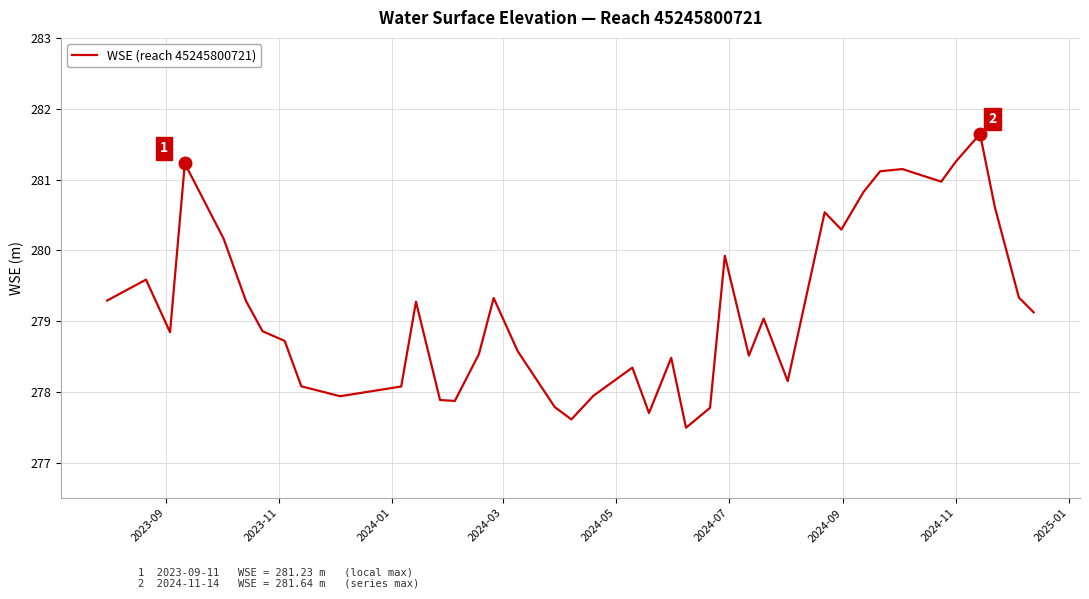

What is the difference between the maximum and minimum values?

4.1